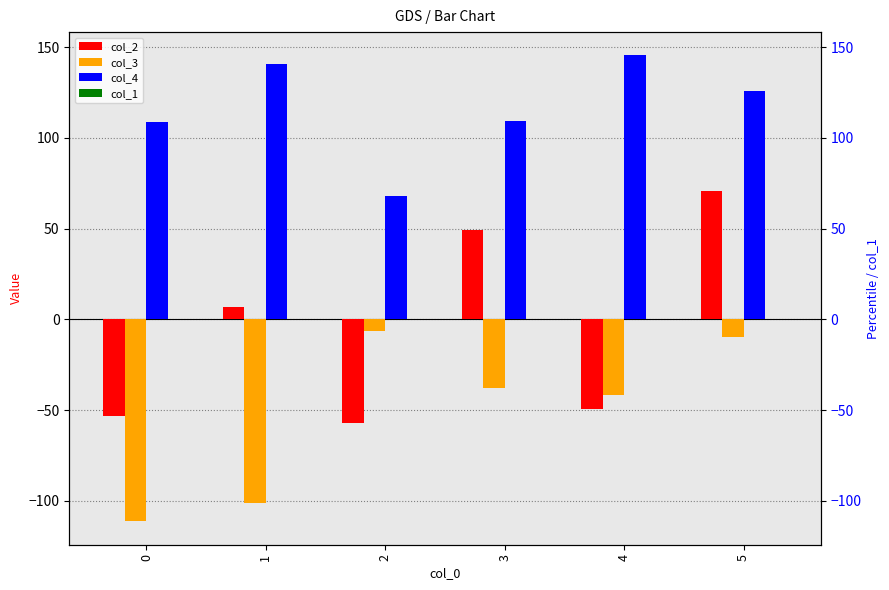

True or false: col_2 has a value of -57.0 at 2.

True